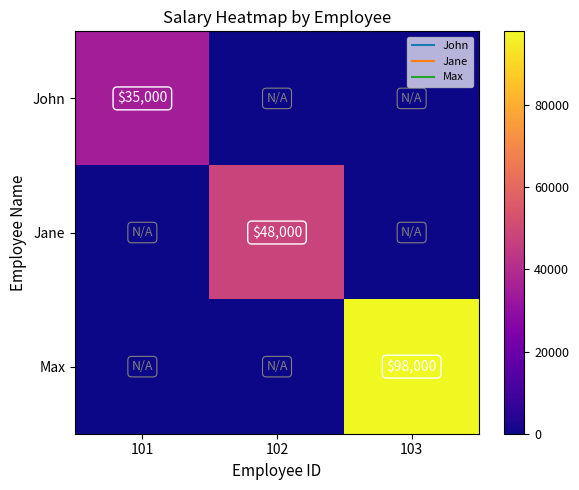

What is the difference between the highest and lowest values at 102?

48000